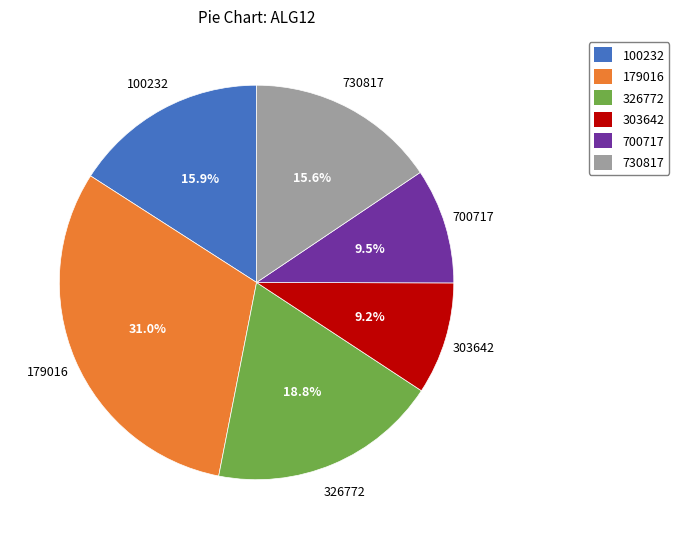

Is there a majority slice in this chart?

No